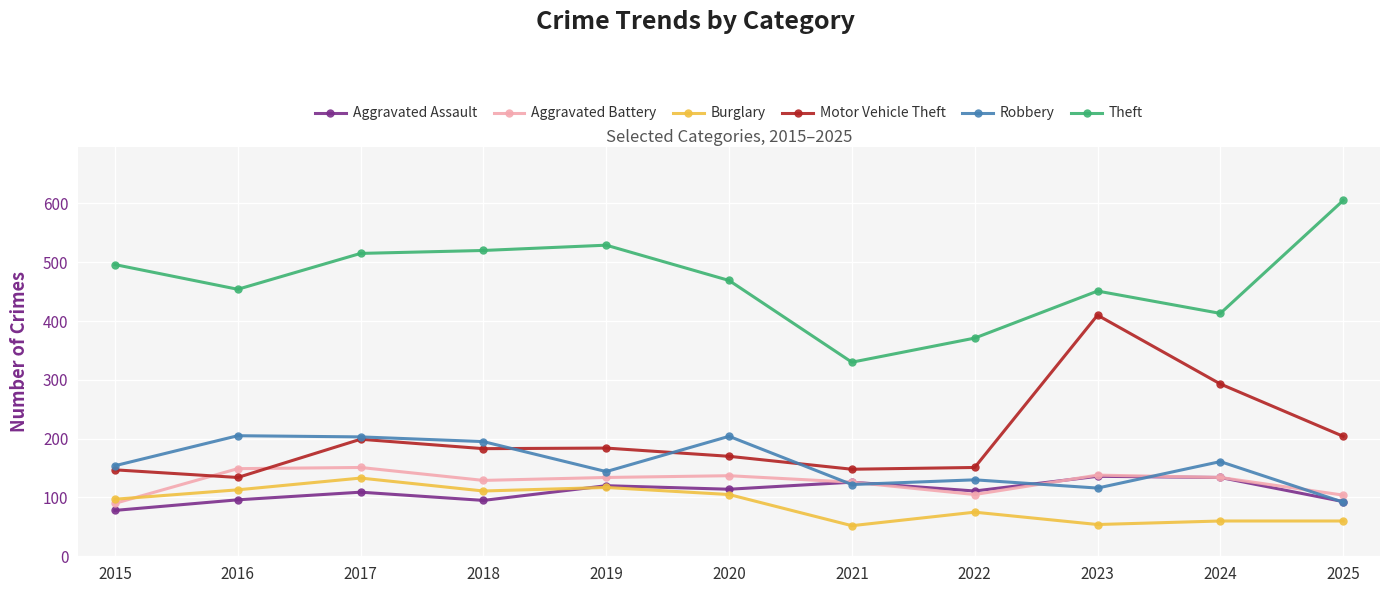

How many values in the Aggravated Battery series are below 134?

5